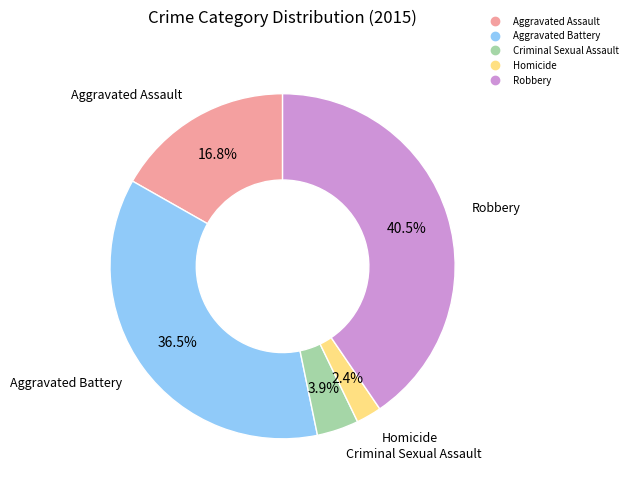

What is the smallest slice in the pie chart?

Homicide